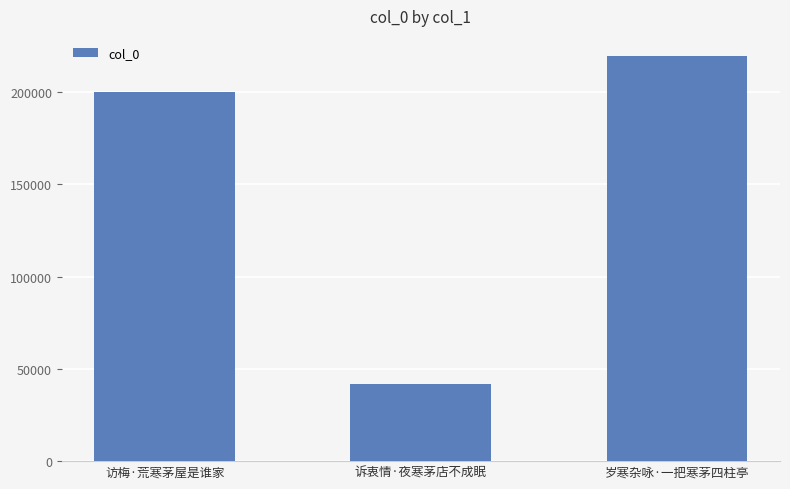

Read the value at 访梅·荒寒茅屋是谁家, to the nearest 10.

200260